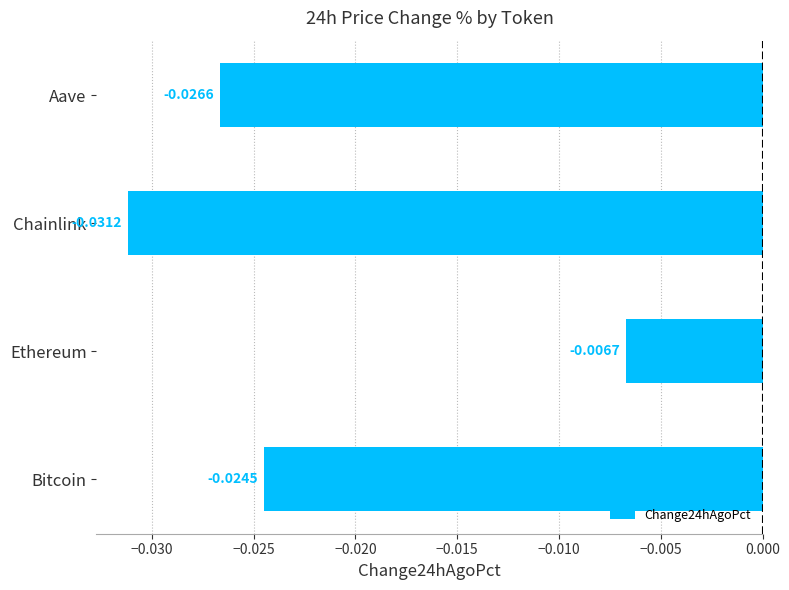

At which category does the chart reach its peak across all series?

Ethereum